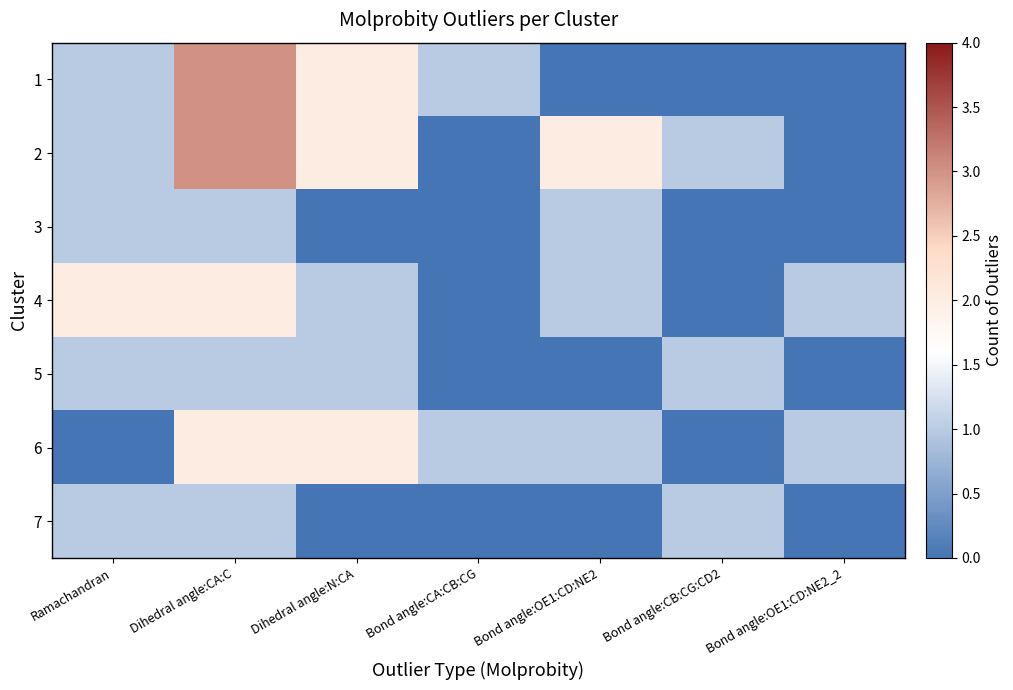

Which label corresponds to the smallest value in the chart?

Bond angle:OE1:CD:NE2